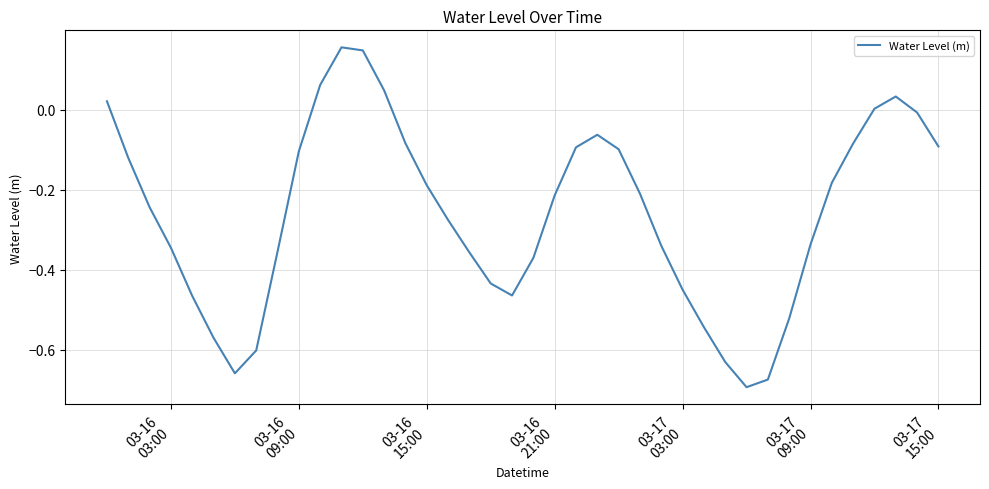

True or false: the data has more than 1 interior local peaks.

True